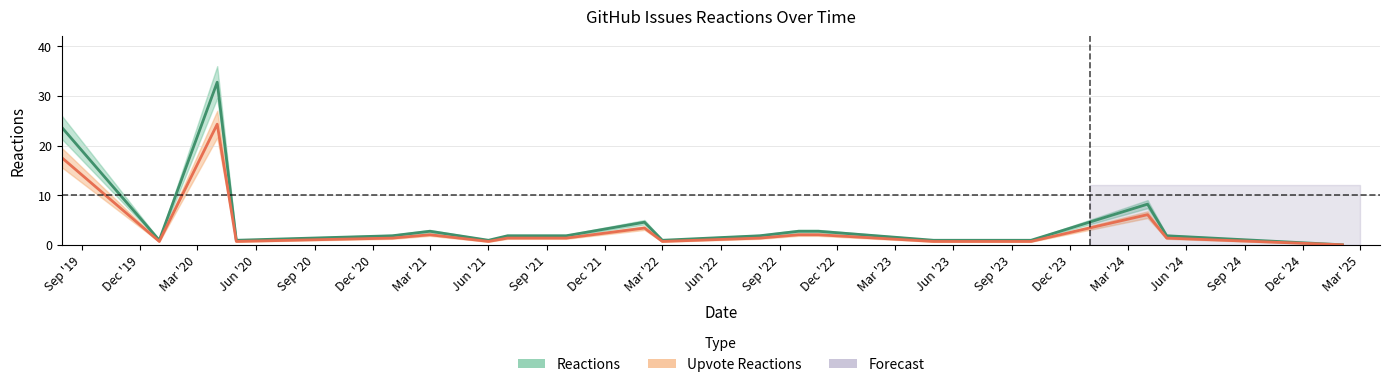

What position from the left is 2022-11?

15